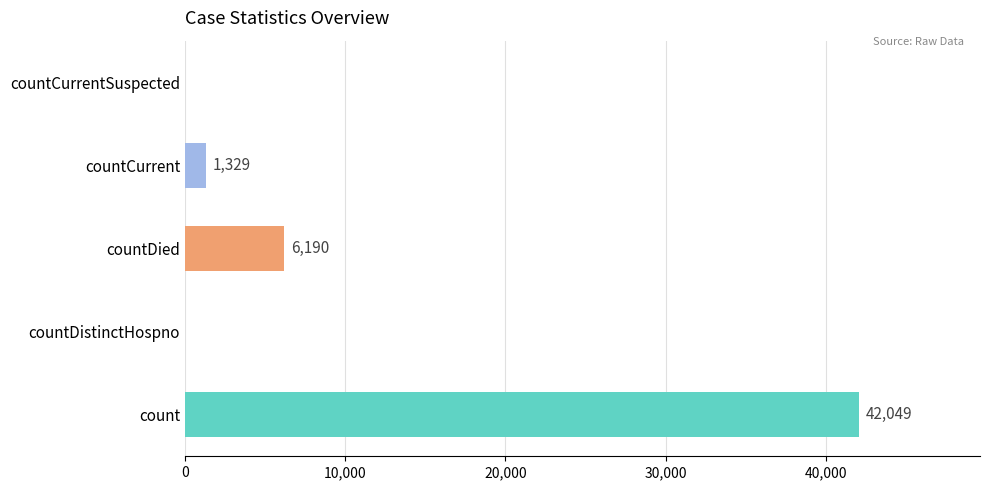

True or false: the data shows 24490 at count.

False